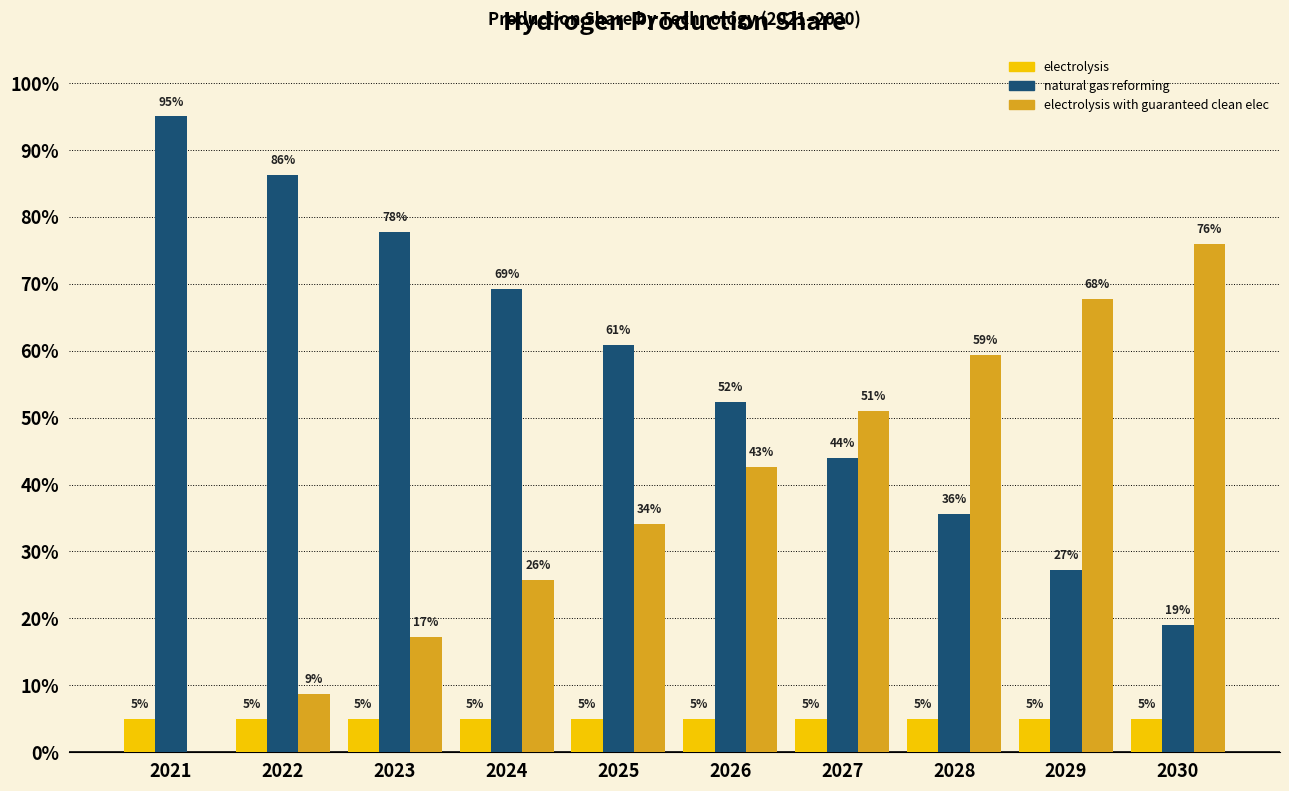

What are all the series names shown in the legend?

electrolysis, natural gas reforming, electrolysis with guaranteed clean elec